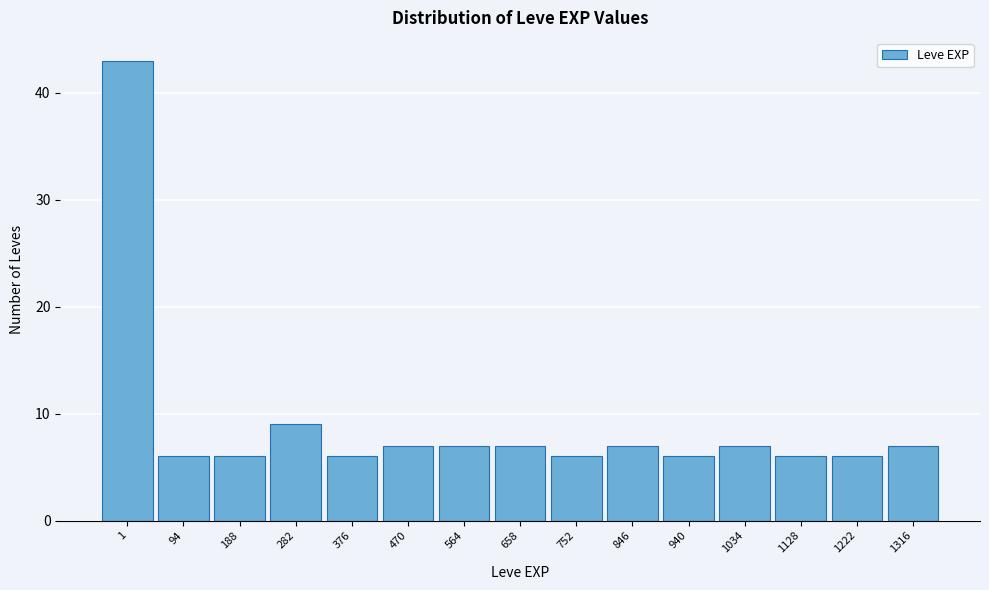

Reading left to right, extract all data points from this chart.

43	6	6	9	6	7	7	7	6	7	6	7	6	6	7